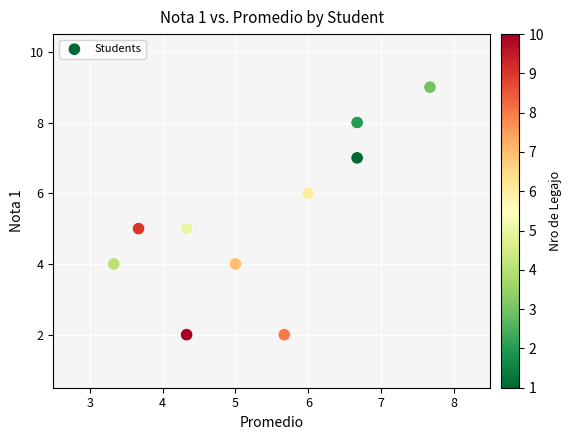

What is the range of Y values (max minus min)?

7